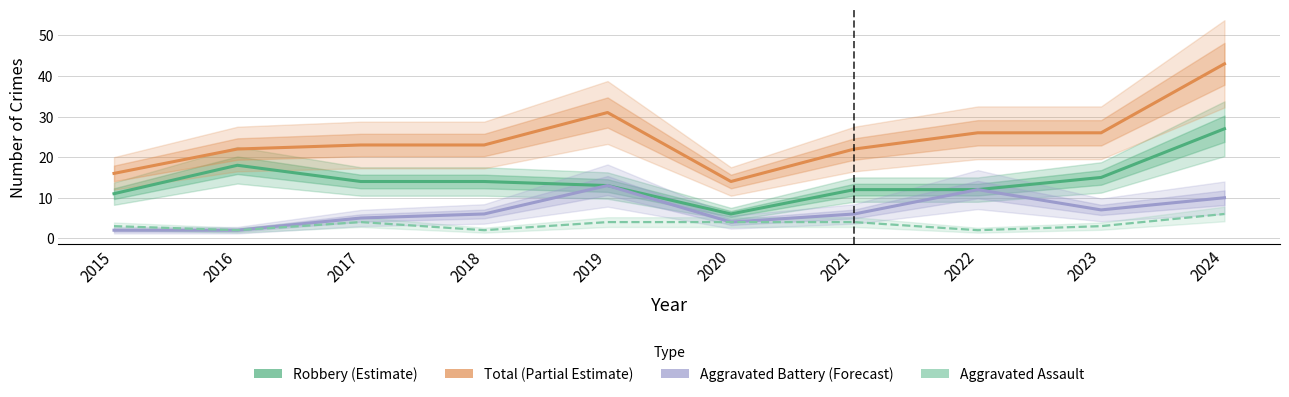

What value does the Robbery (Estimate) series have at 2017, to the nearest 5?

15